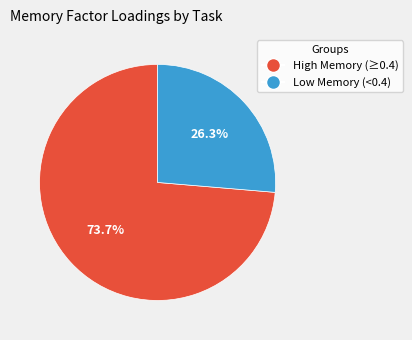

Does any single category account for the majority?

Yes